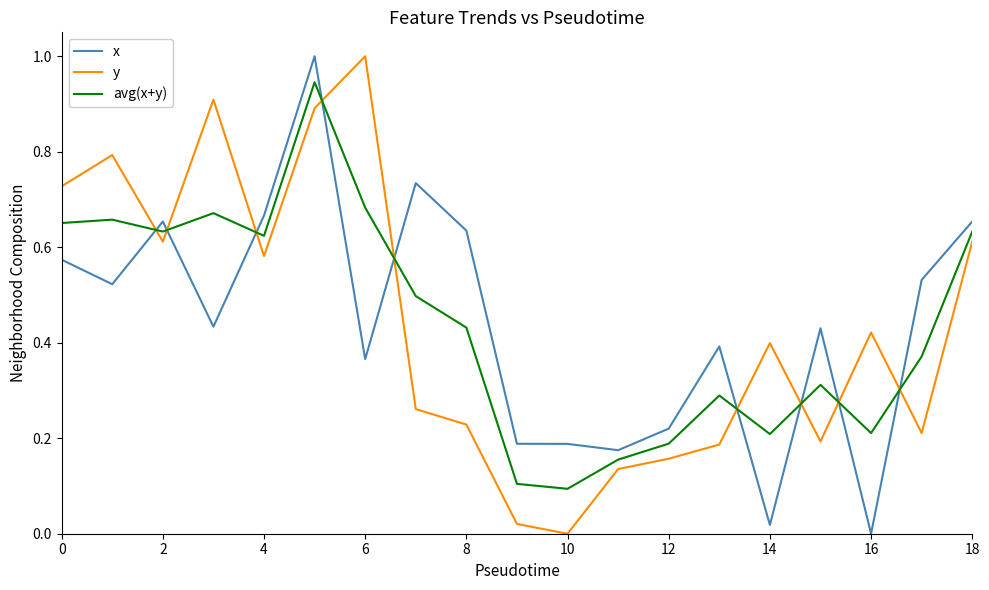

What is the difference between the maximum and minimum values in the x series?

1.0